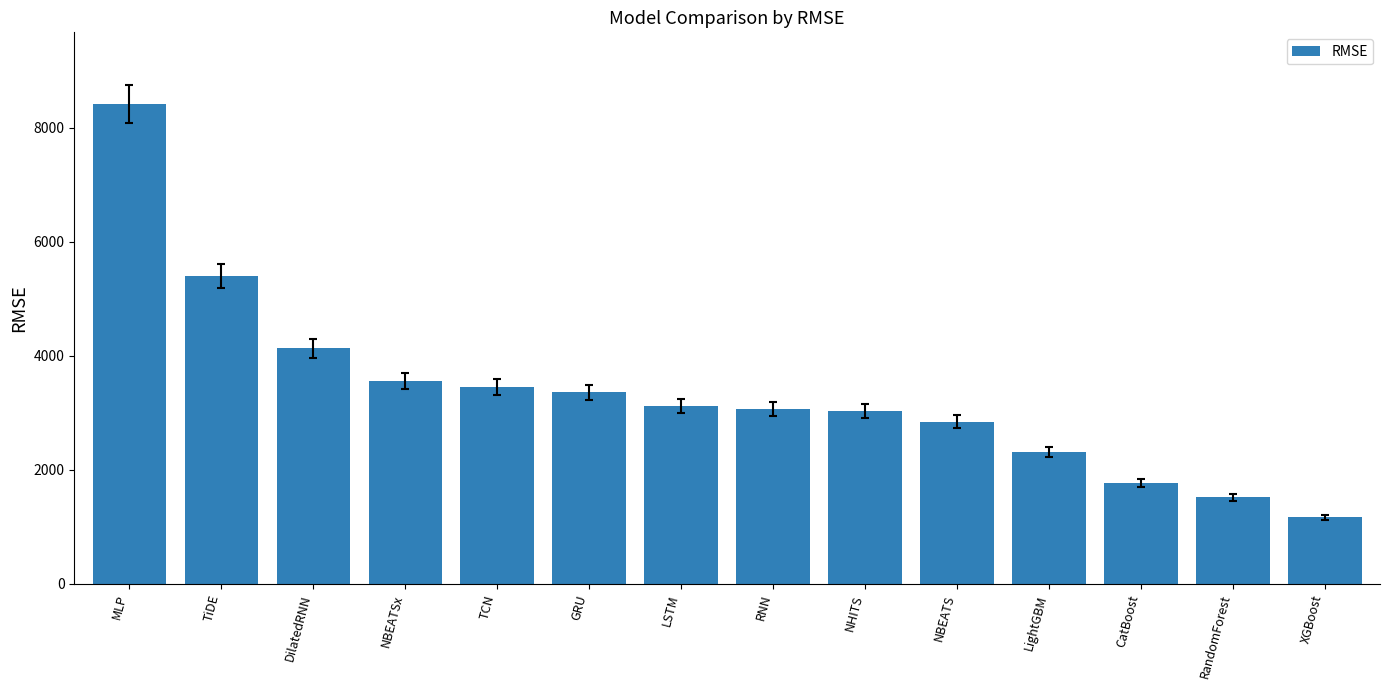

What is the maximum value shown in the chart?

8413.6